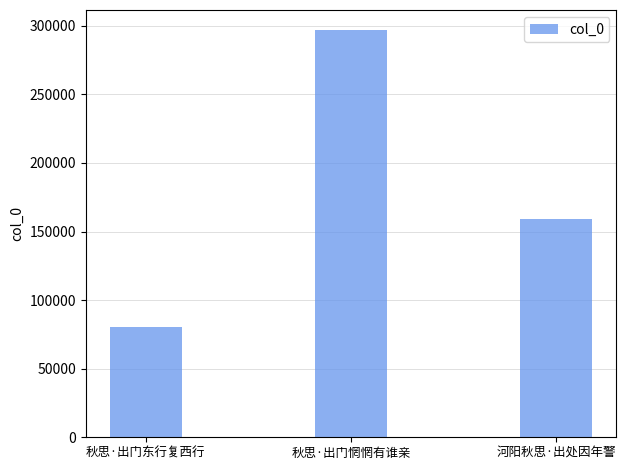

List the labels in order of value, smallest first.

秋思·出门东行复西行, 河阳秋思·出处因年警, 秋思·出门惘惘有谁亲